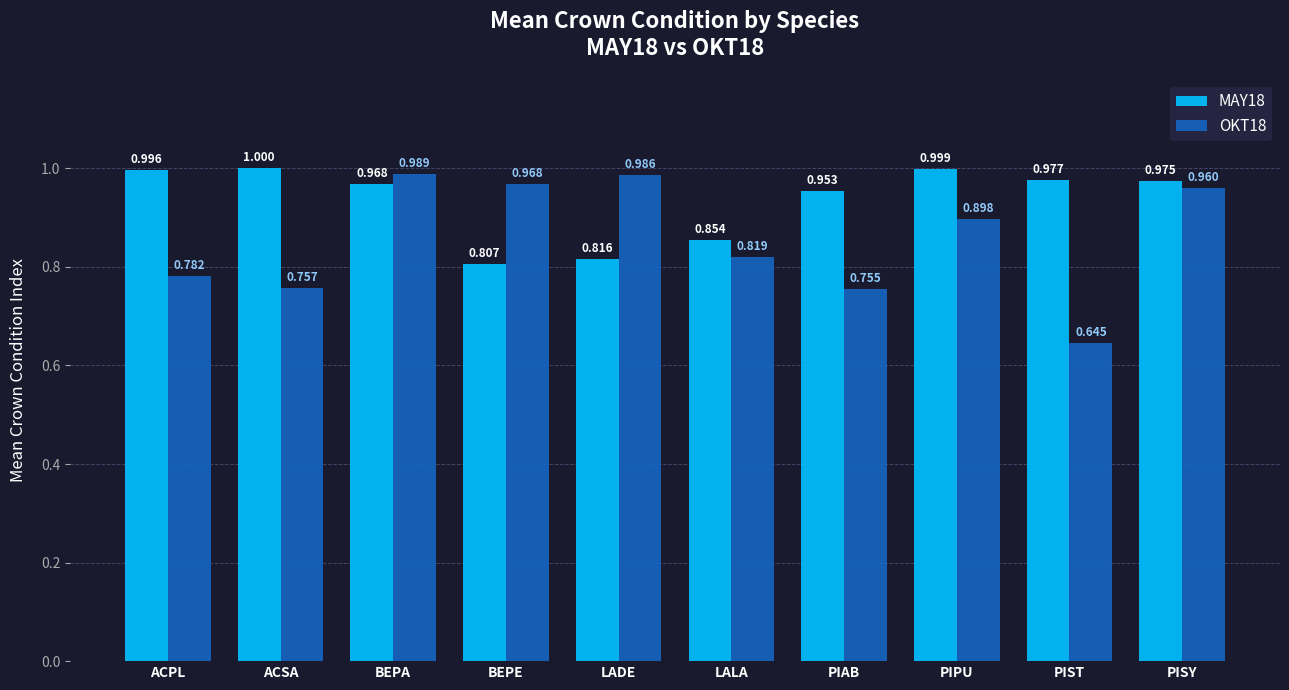

What is the difference between the MAY18 values at PIPU and LALA?

0.1